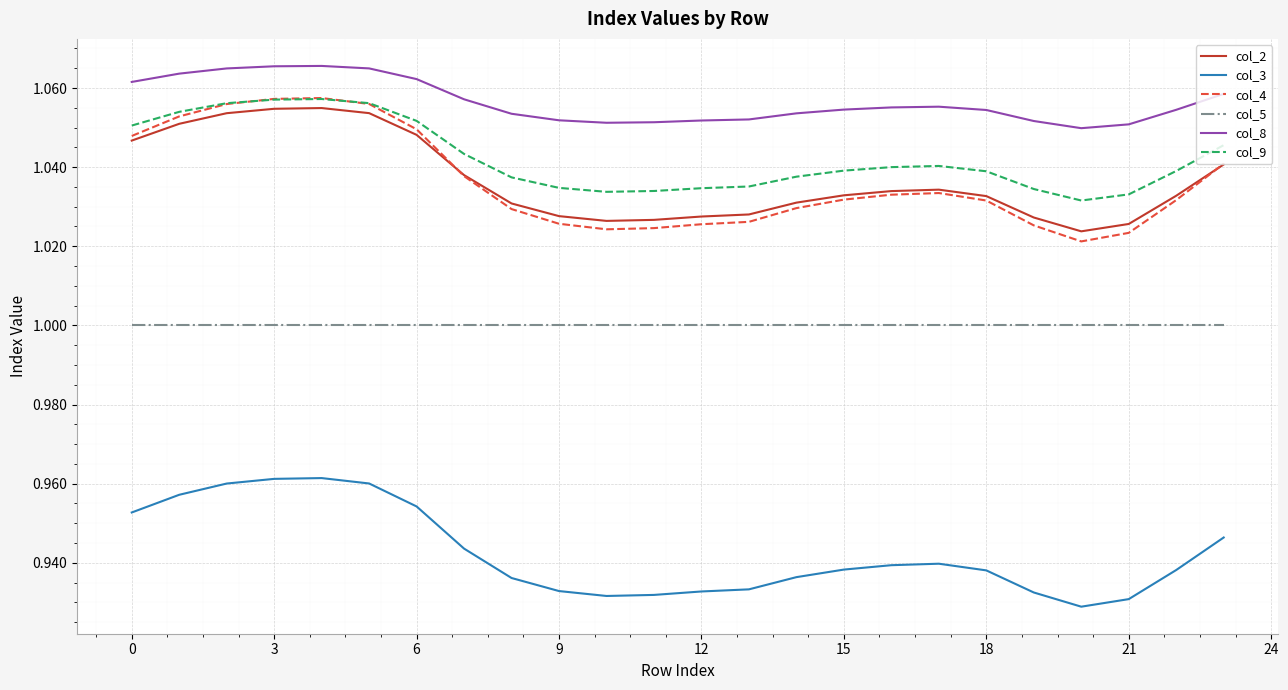

Count the col_9 values in the range 1 to 2.

24